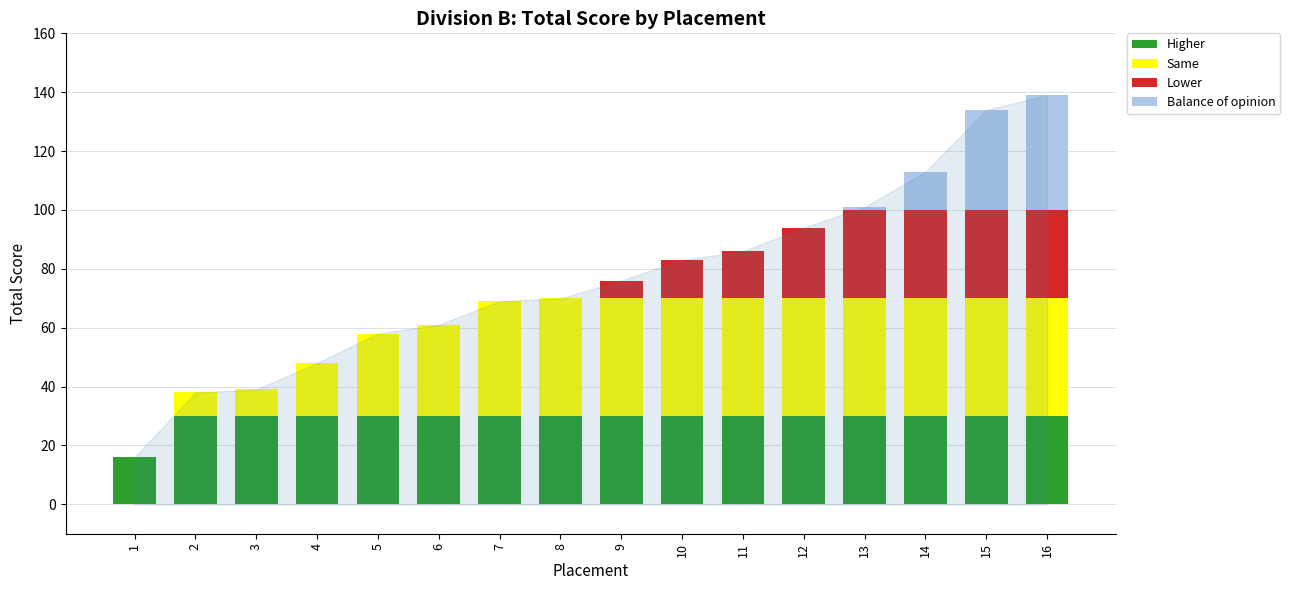

The Higher series shows 30 at 14. True or false?

True